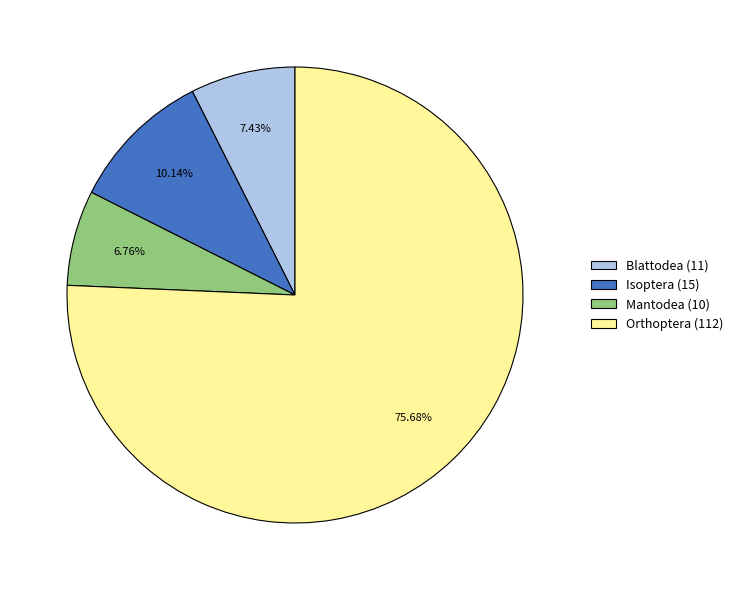

Approximately how many times larger is the value at Orthoptera (112) compared to Isoptera (15)?

7.5